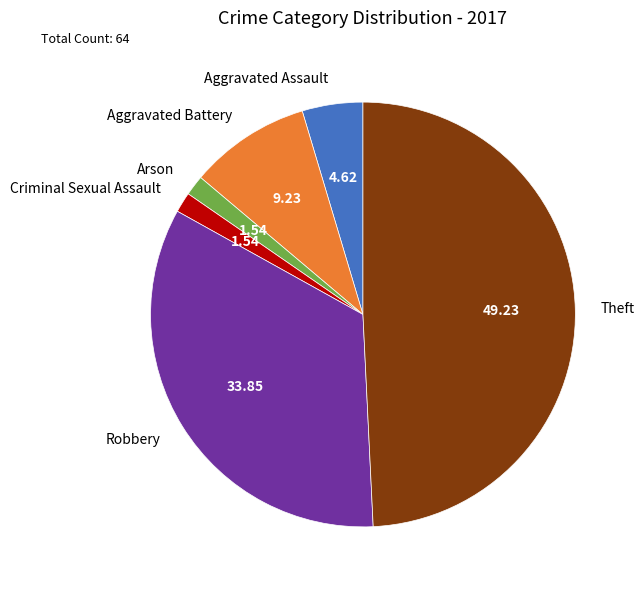

Does any single category account for the majority?

No